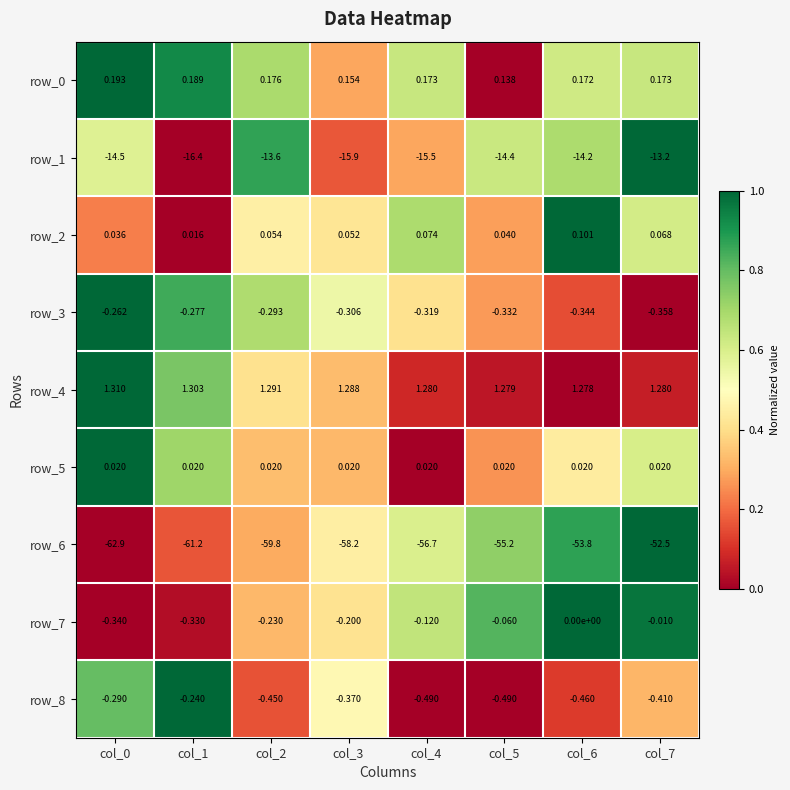

Is the value of row_8 at col_4 greater than the value of row_1 at col_6?

Yes